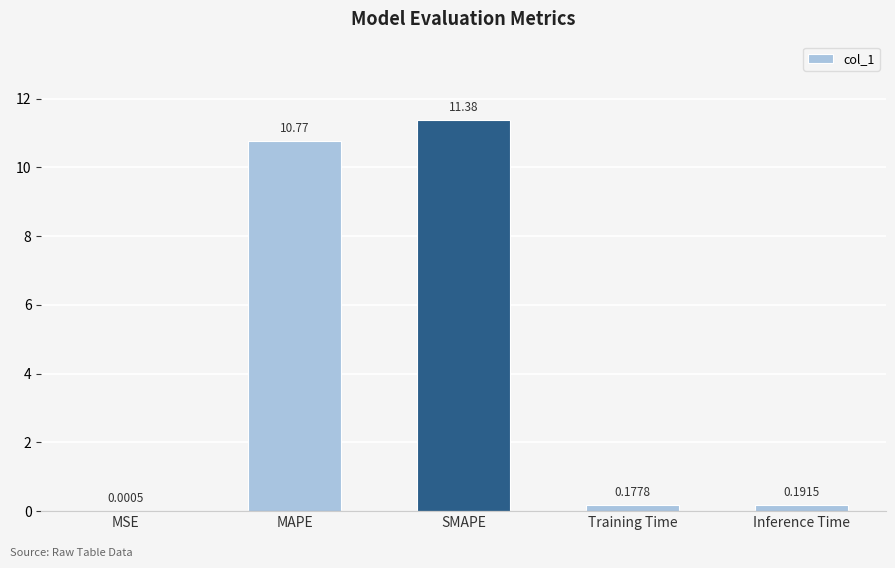

Between MAPE and Inference Time, which is larger?

MAPE